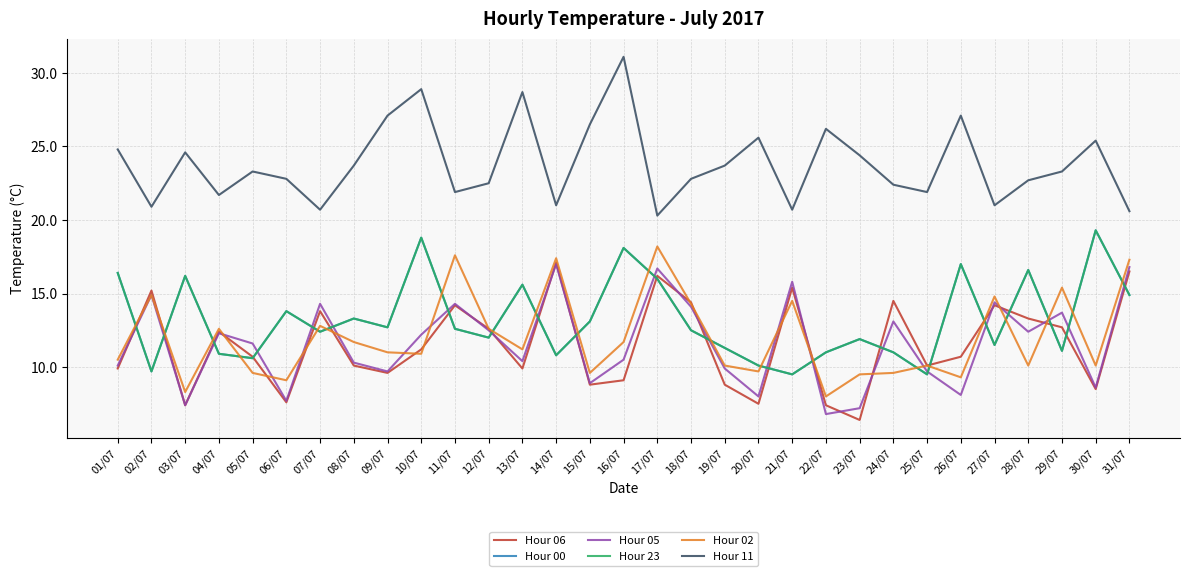

True or false: Hour 06 has more than 2 points higher than both neighbors.

True